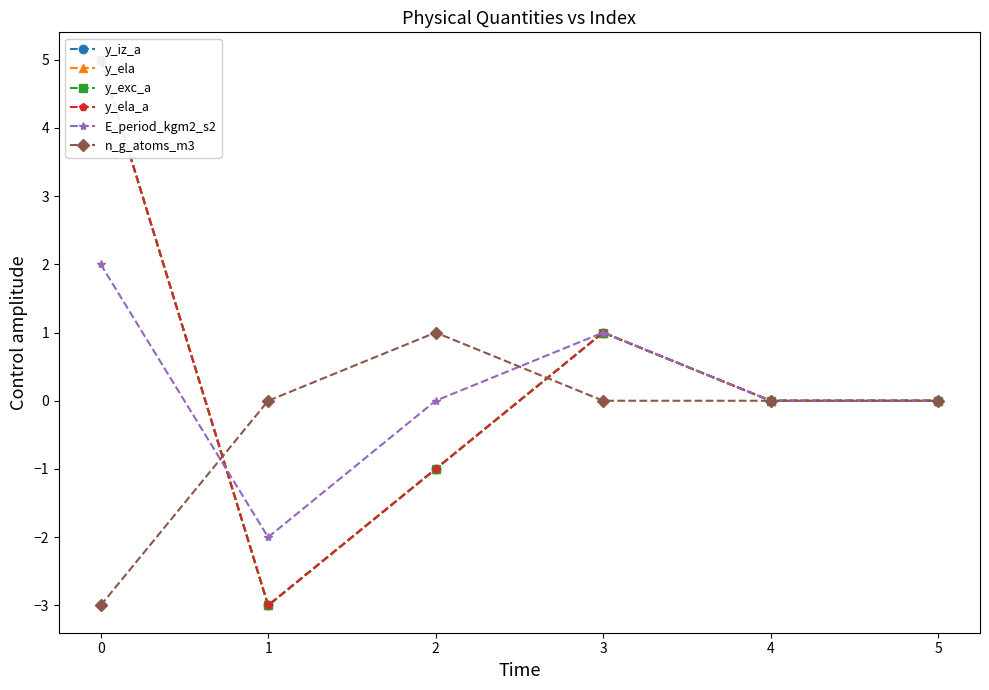

Reading left to right, what are all the values shown in this chart?

y_iz_a: 0=5	1=-3	2=-1	3=1	4=0	5=0
y_ela: 0=5	1=-3	2=-1	3=1	4=0	5=0
y_exc_a: 0=5	1=-3	2=-1	3=1	4=0	5=0
y_ela_a: 0=5	1=-3	2=-1	3=1	4=0	5=0
E_period_kgm2_s2: 0=2	1=-2	2=0	3=1	4=0	5=0
n_g_atoms_m3: 0=-3	1=0	2=1	3=0	4=0	5=0